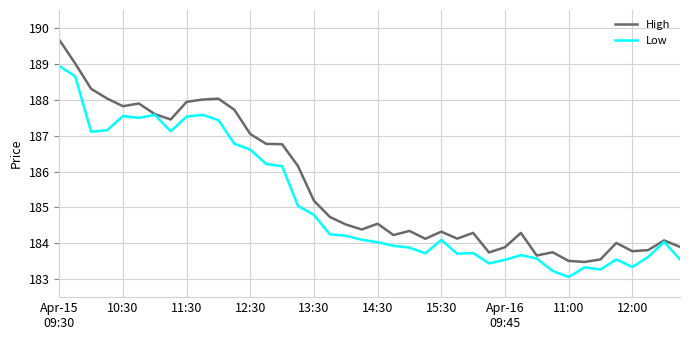

Which series has the widest spread of values?

High